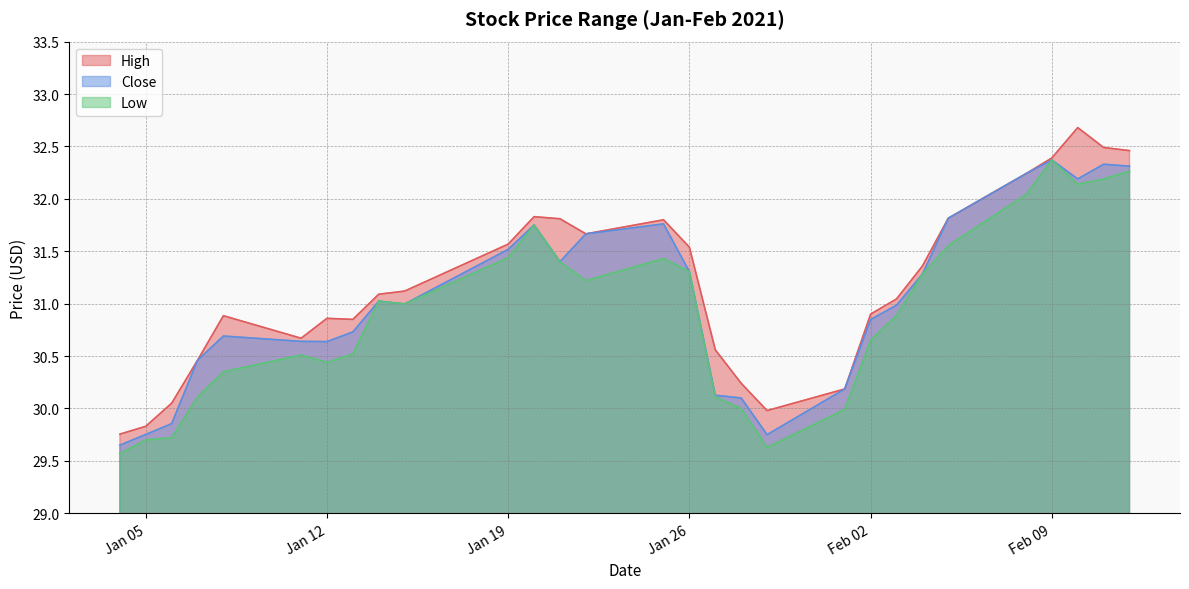

Reading right to left, list all the values displayed in this chart.

High: 32.5	32.5	32.7	32.4	32.2	31.8	31.4	31.0	30.9	30.2	30.0	30.2	30.6	31.5	31.8	31.7	31.8	31.8	31.6	31.1	31.1	30.9	30.9	30.7	30.9	30.5	30.0	29.8	29.8
Close: 32.3	32.3	32.2	32.4	32.2	31.8	31.3	31.0	30.8	30.2	29.8	30.1	30.1	31.3	31.8	31.7	31.4	31.8	31.5	31.0	31.0	30.7	30.6	30.6	30.7	30.5	29.9	29.8	29.6
Low: 32.3	32.2	32.1	32.4	32.0	31.6	31.3	30.9	30.7	30.0	29.6	30.0	30.1	31.3	31.4	31.2	31.4	31.8	31.4	31.0	31.0	30.5	30.4	30.5	30.4	30.1	29.7	29.7	29.6